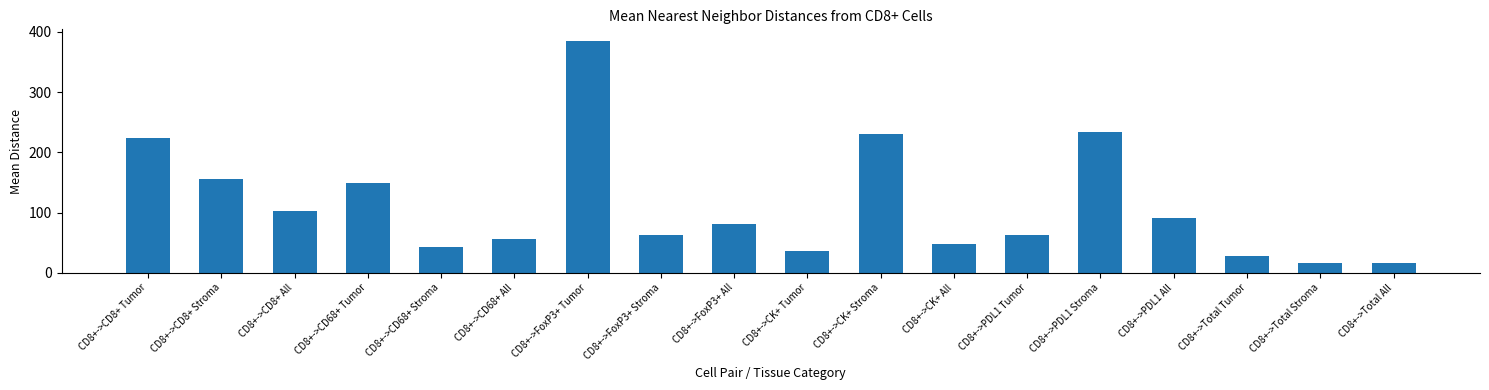

Does the chart contain stacked bars?

No